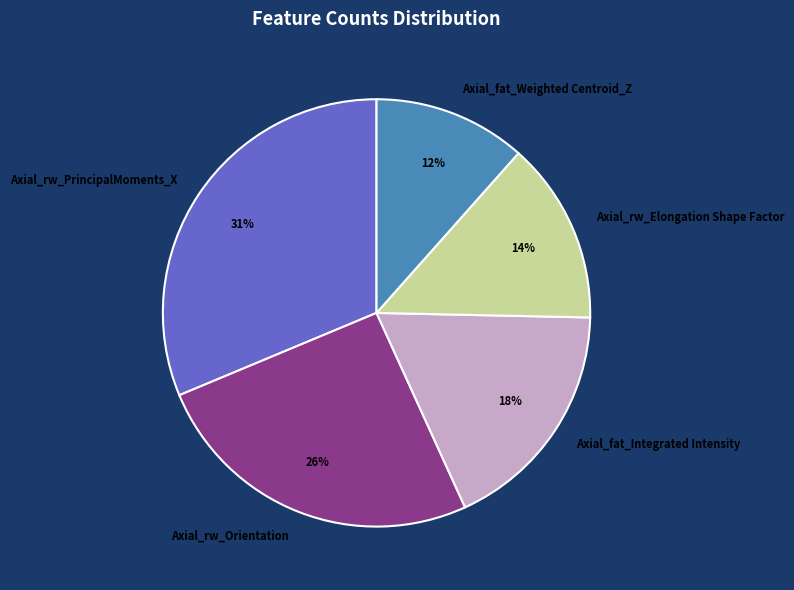

Count the number of slices in the pie.

5